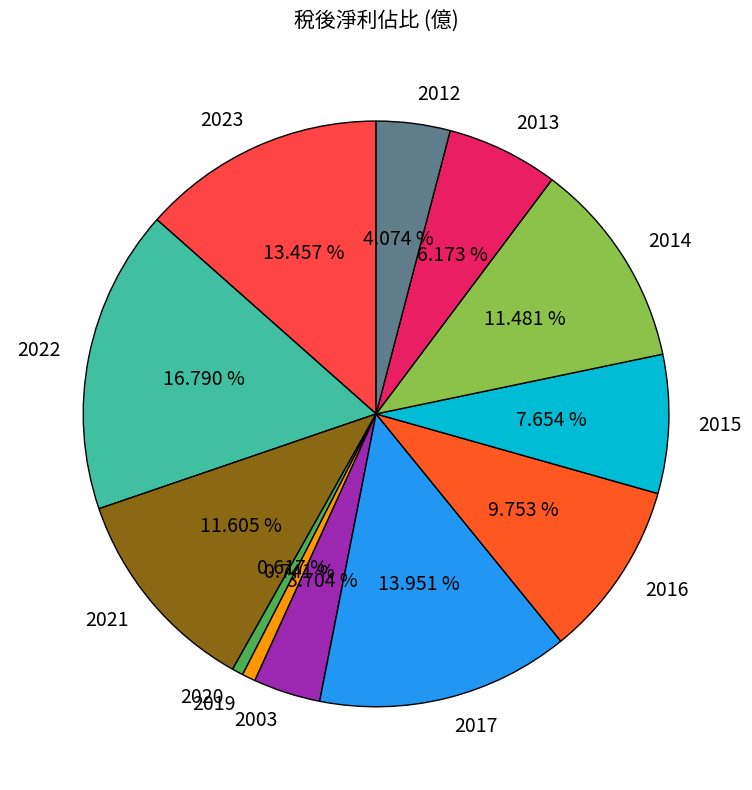

Is 2003 the majority of the pie?

No